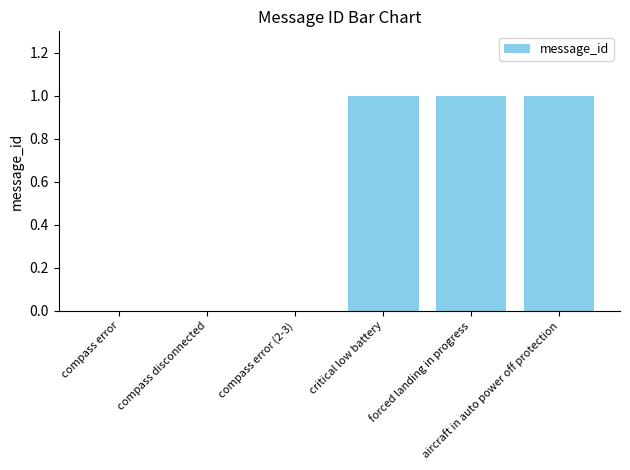

What is the approximate value at critical low battery?

1